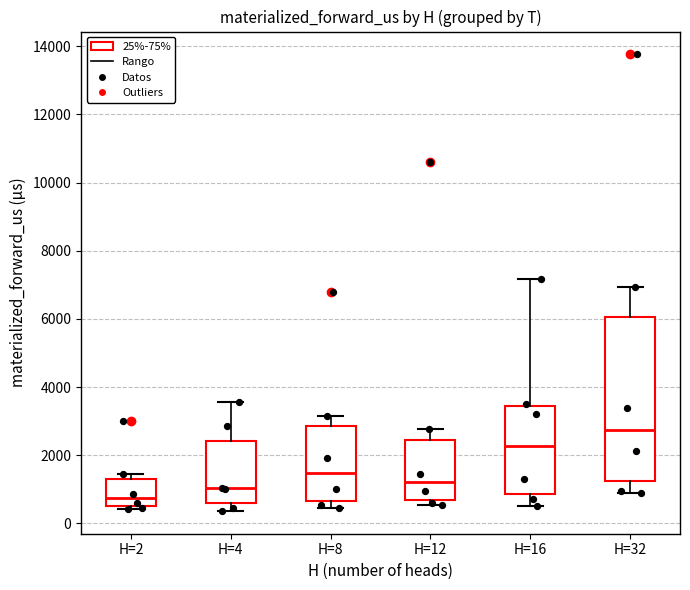

Reading left to right, read every box against the y-axis: the position of its median line, the range the box covers, and the ends of its whiskers. The values are not printed on the chart, so give them approximately, as read against the axis.

H=2: median 800, box 400 to 1400, whiskers 400 (just below the box's lower edge) to 1400 (just above the box's upper edge)
H=4: median 1000, box 600 to 2400, whiskers 400 to 3600
H=8: median 1400, box 600 to 2800, whiskers 400 to 3200
H=12: median 1200, box 600 to 2400, whiskers 600 (just below the box's lower edge) to 2800
H=16: median 2200, box 800 to 3400, whiskers 400 to 7200
H=32: median 2800, box 1200 to 6000, whiskers 1000 to 7000